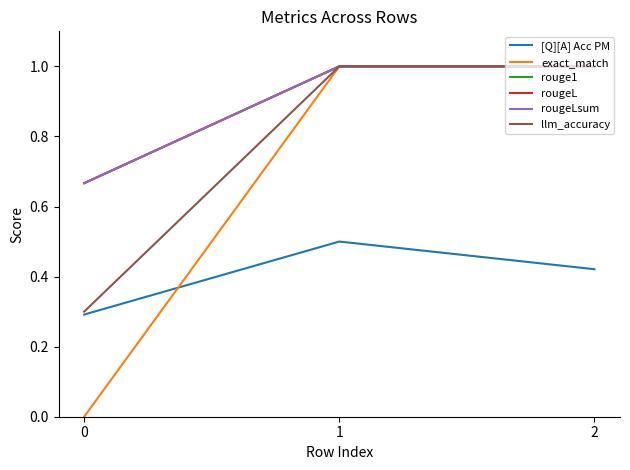

What is the value of the [Q][A] Acc PM point at the 2nd from the left?

0.5